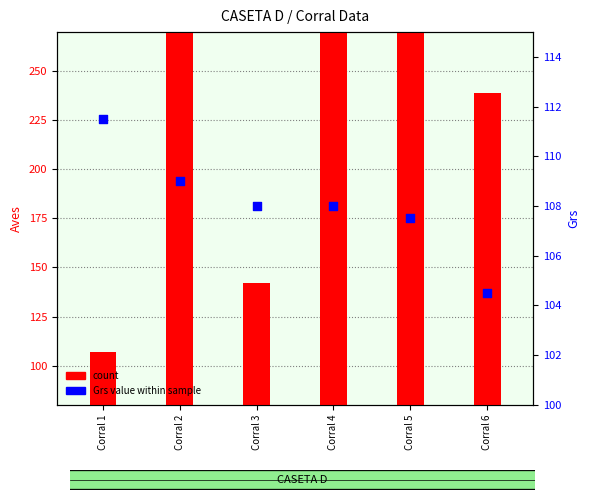

Which series reaches the minimum Y coordinate?

Grs value within sample